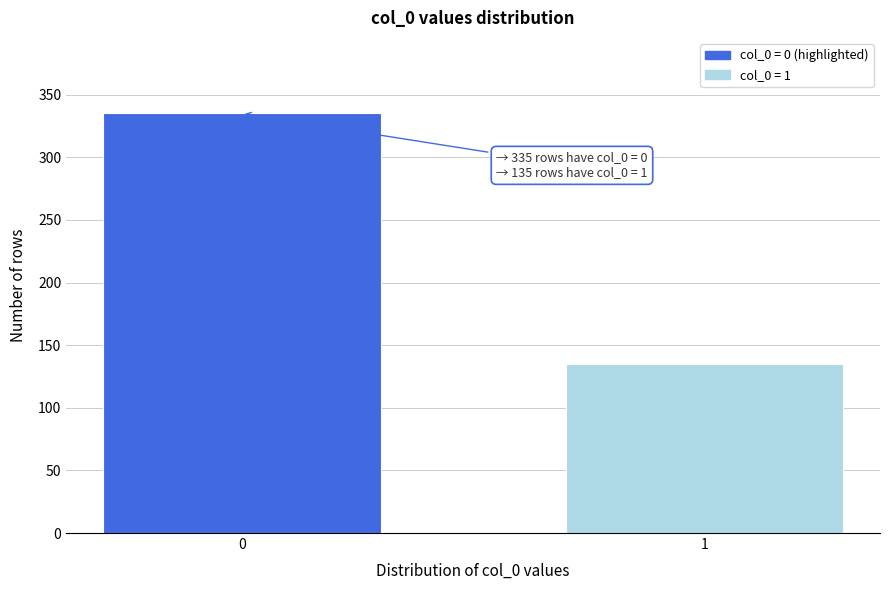

Reading right to left, what are all the values shown in this chart?

1=135	0=335